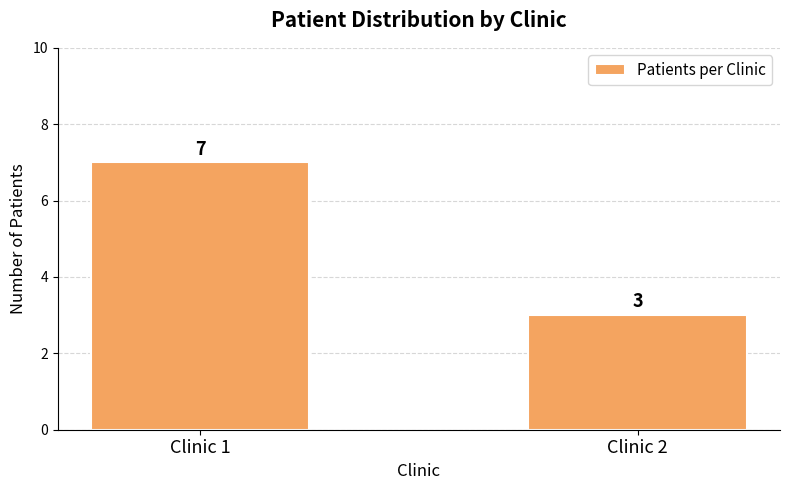

What is the change in value from Clinic 1 to Clinic 2?

-4